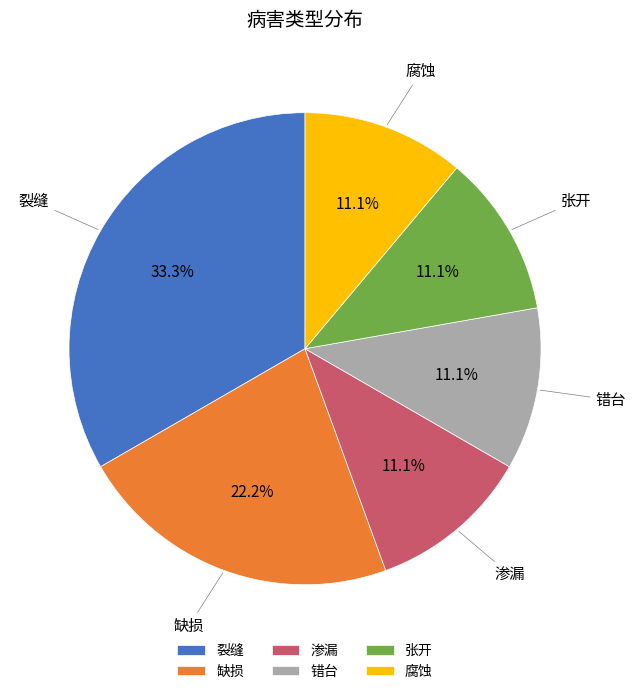

Approximately how many times larger is the value at 裂缝 compared to 缺损?

1.5